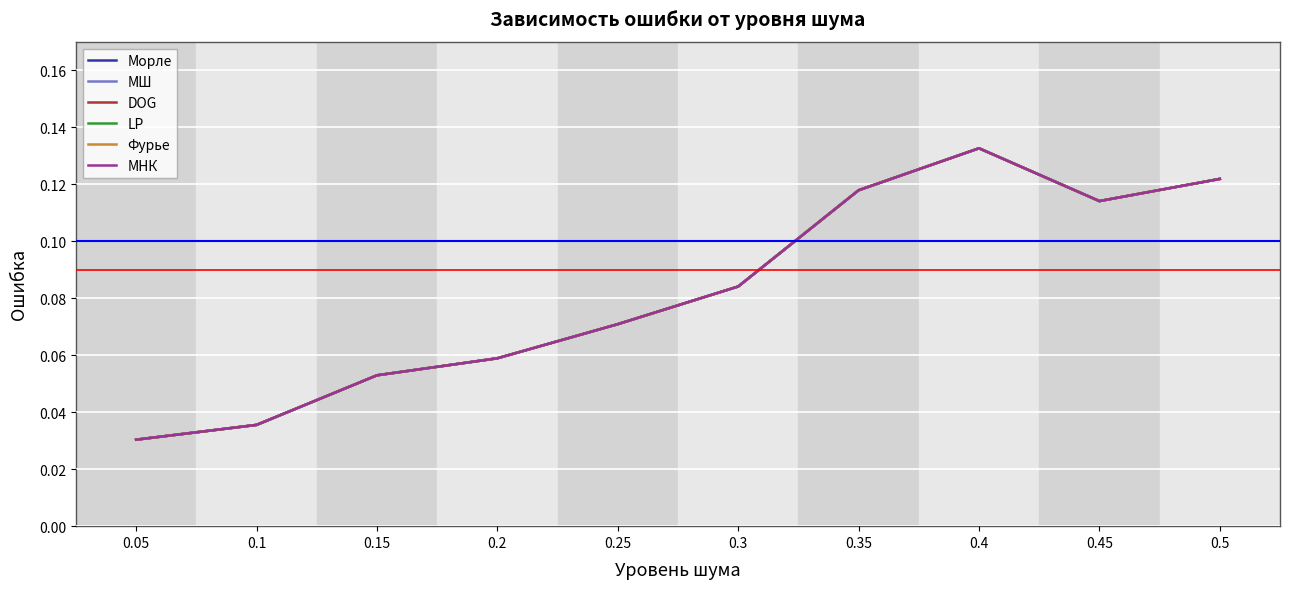

Does the chart have visible grid lines?

Yes